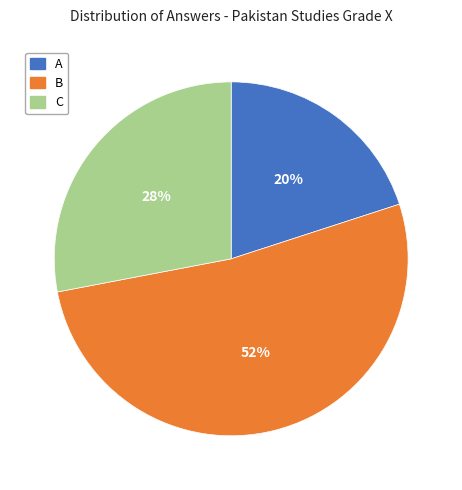

To the nearest percent, what is the average slice percentage?

33%